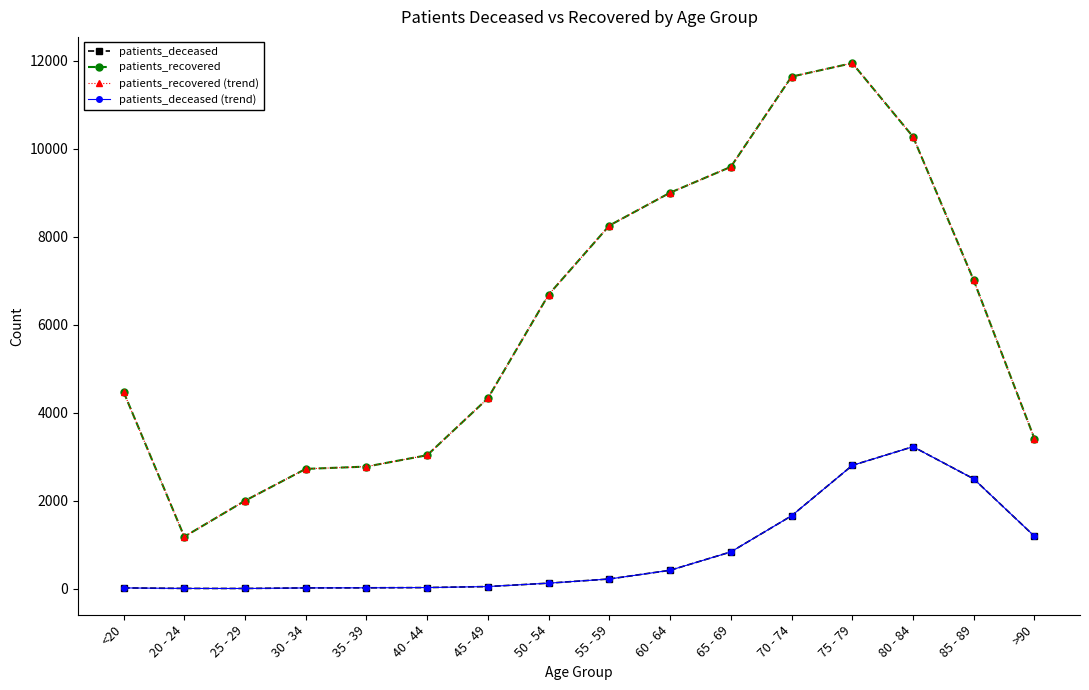

In patients_deceased, how many points are higher than both neighbors (excluding endpoints)?

1